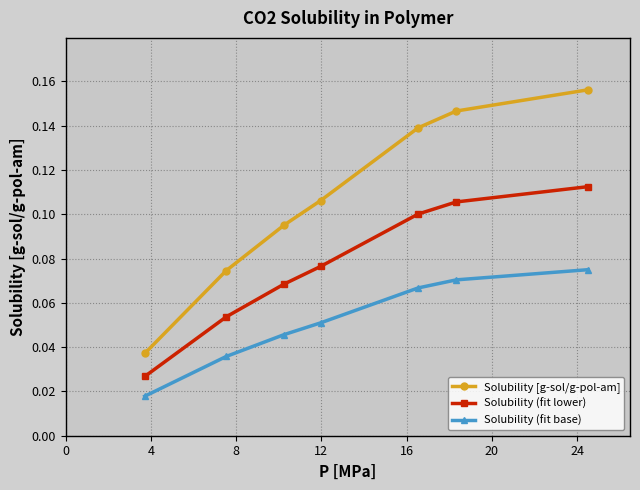

True or false: Solubility (fit base) has more than 2 points higher than both neighbors.

False